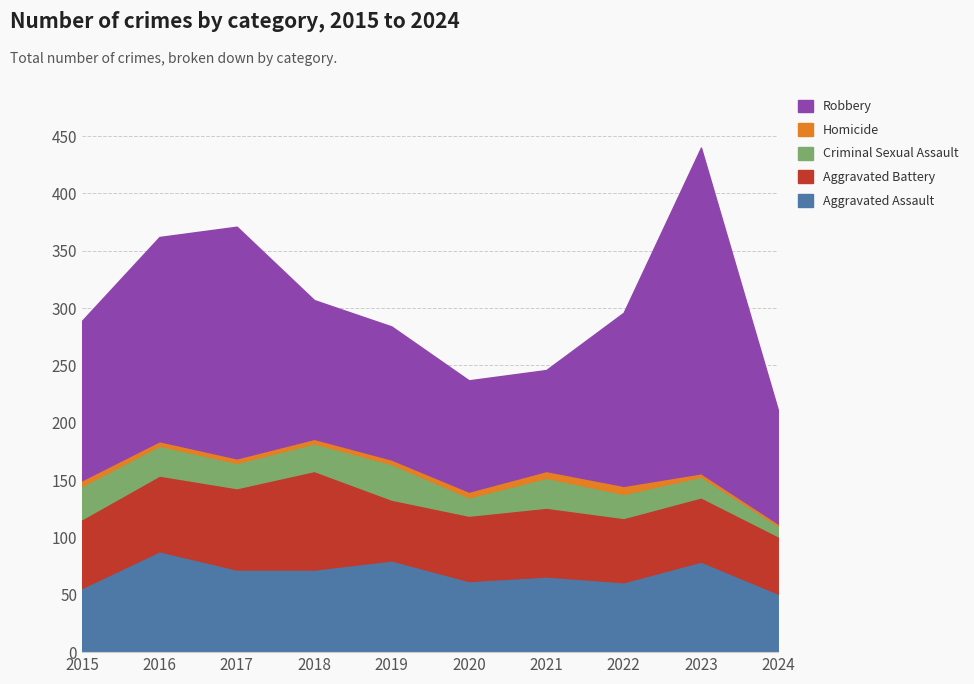

Does the chart have visible grid lines?

Yes